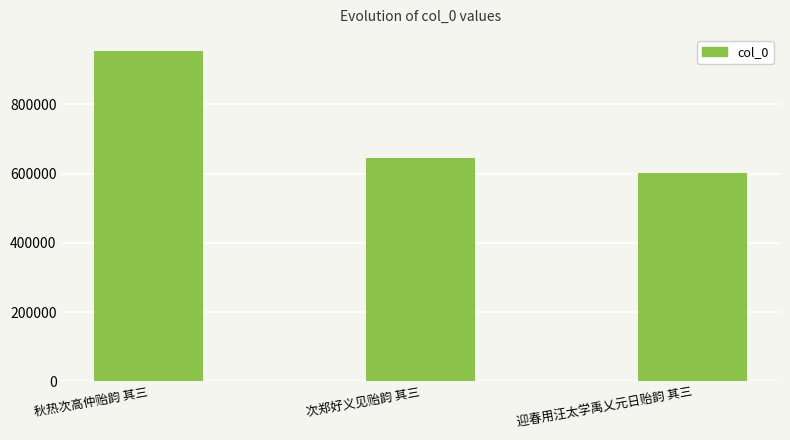

Reading right to left, extract all data points from this chart.

迎春用汪太学禹乂元日贻韵 其三=602406	次郑好义见贻韵 其三=644631	秋热次高仲贻韵 其三=952356